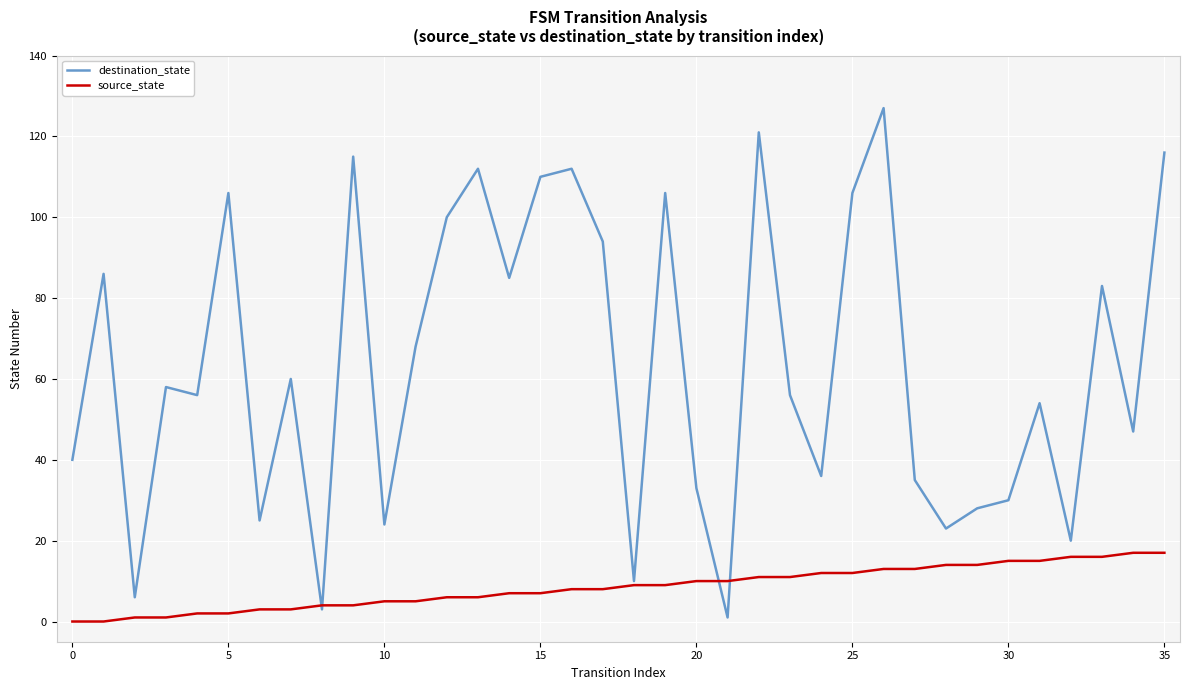

True or false: source_state and destination_state intersect in this chart.

True